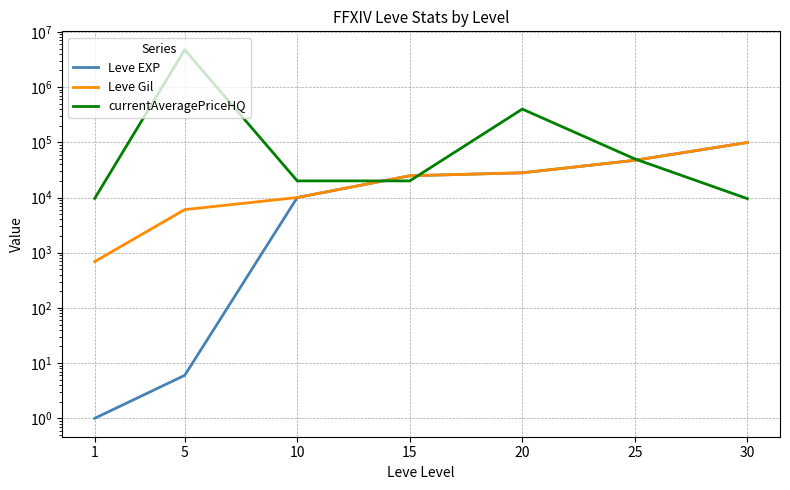

What are all the series names shown in the legend?

Leve EXP, Leve Gil, currentAveragePriceHQ